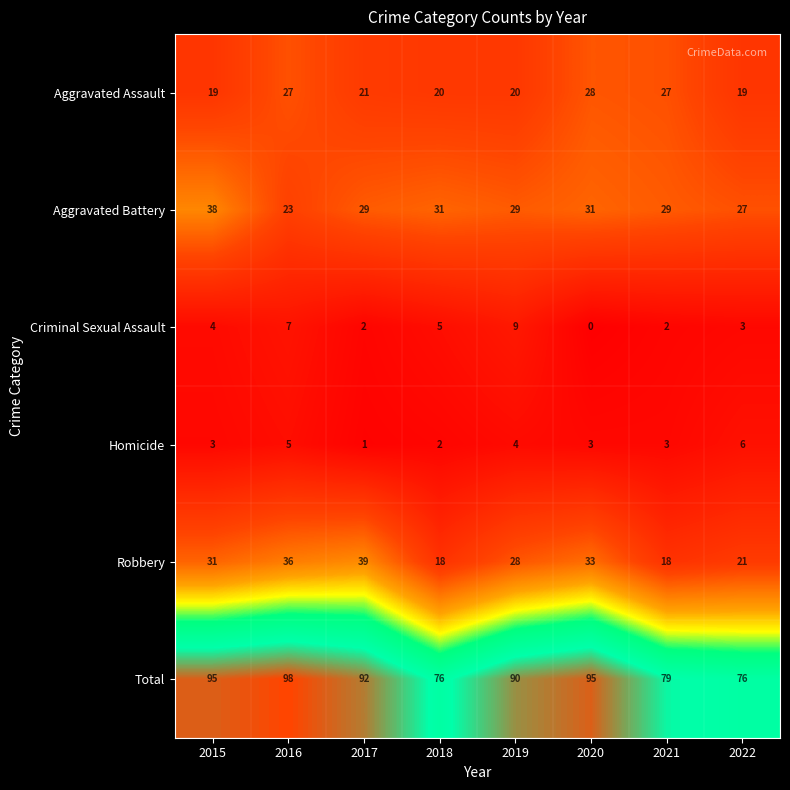

The value of Robbery at 2021 is 25. True or false?

False